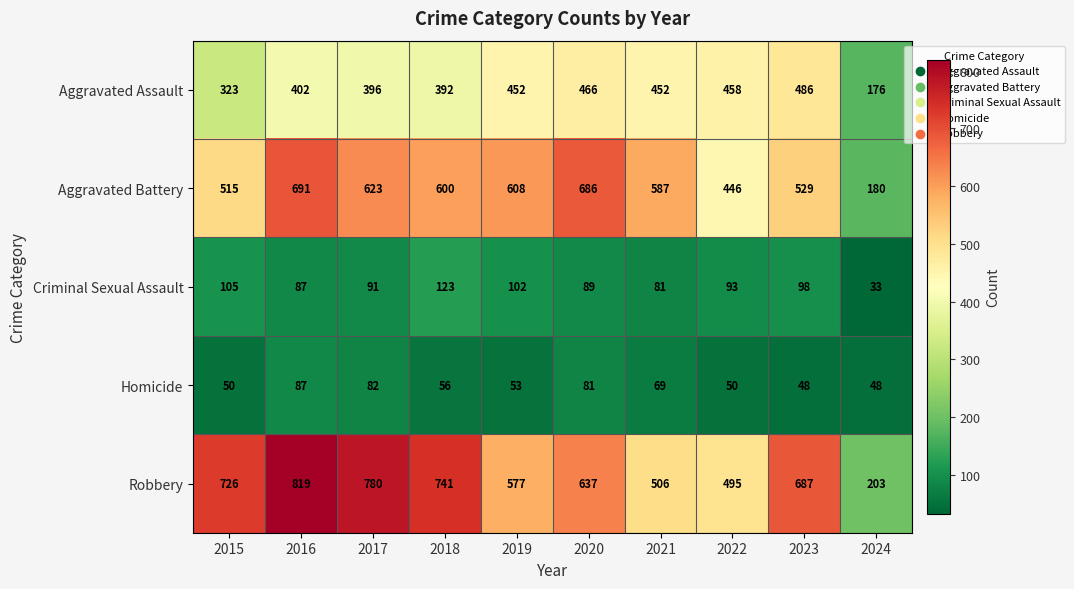

List the series in order of their peak value, lowest first.

Homicide, Criminal Sexual Assault, Aggravated Assault, Aggravated Battery, Robbery